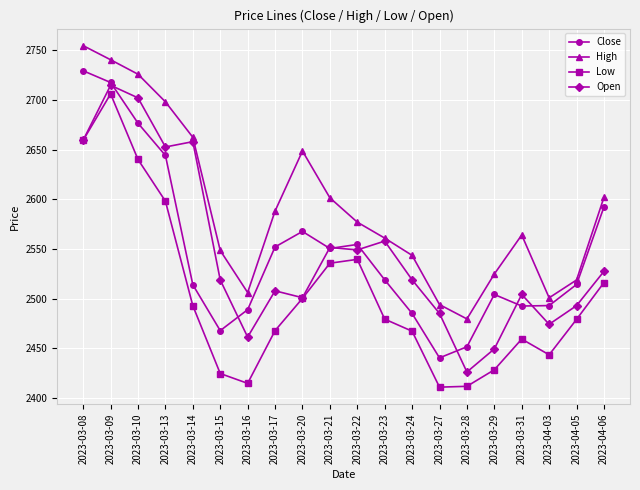

Is the value of High at 2023-03-09 greater than the value of Low at 2023-03-29?

Yes